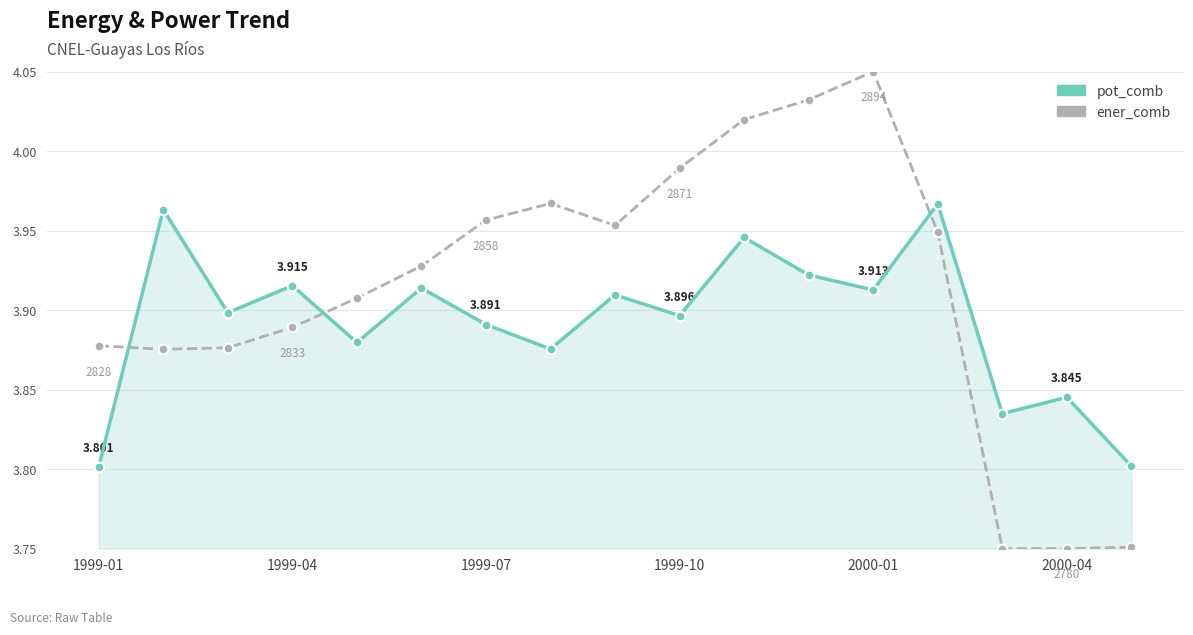

True or false: ener_comb and pot_comb intersect in this chart.

True